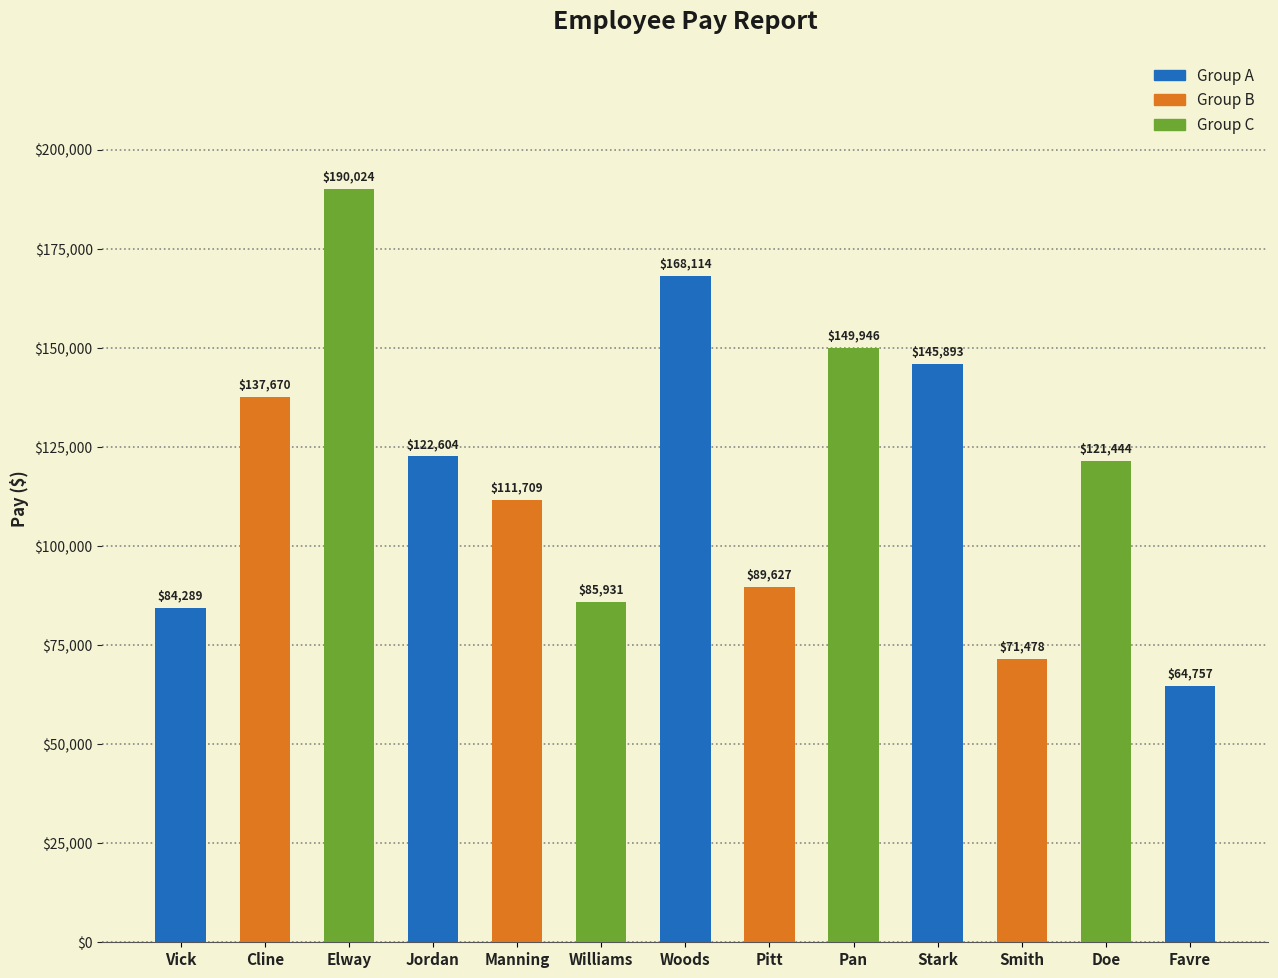

What is the minimum value shown in the chart?

64757